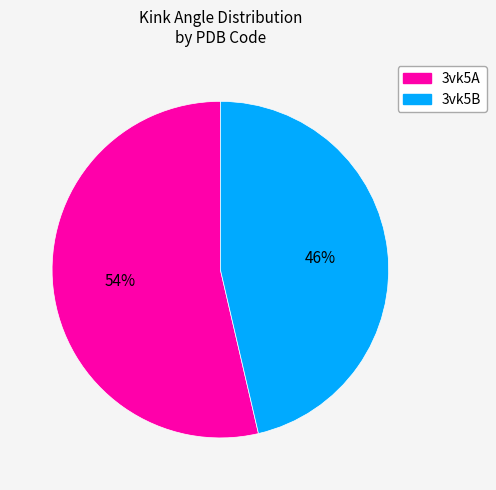

What percentage is the 3vk5A slice, to the nearest percent?

54%